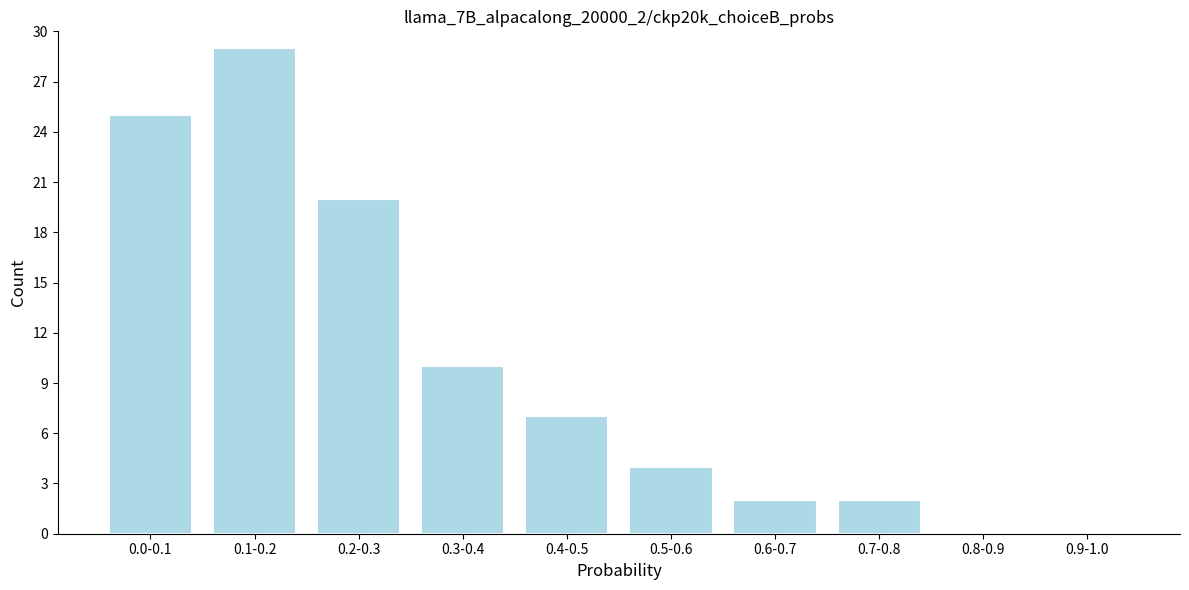

Reading left to right, extract all data points from this chart.

0.0-0.1=25	0.1-0.2=29	0.2-0.3=20	0.3-0.4=10	0.4-0.5=7	0.5-0.6=4	0.6-0.7=2	0.7-0.8=2	0.8-0.9=0	0.9-1.0=0